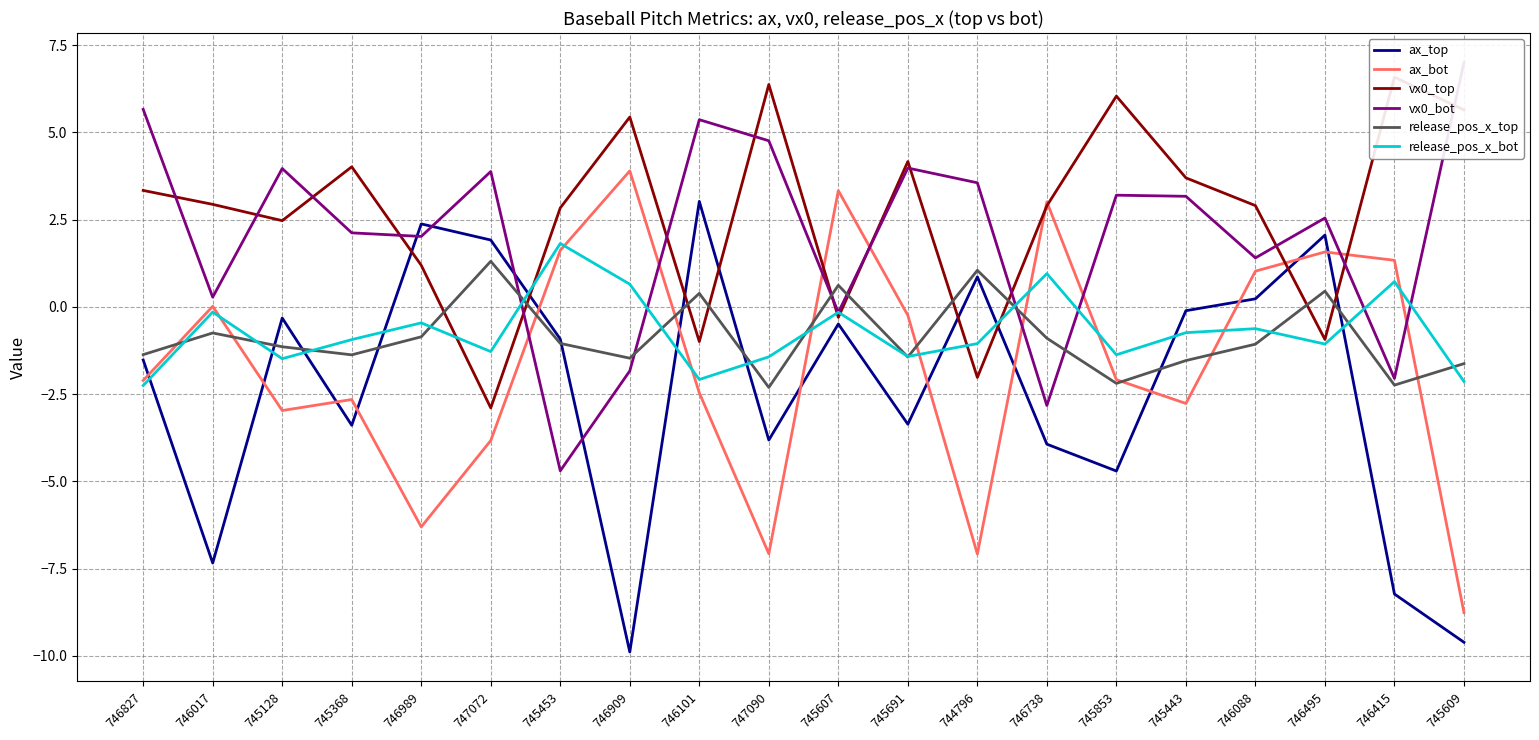

After their last crossing, which series has the higher values: release_pos_x_top or release_pos_x_bot?

release_pos_x_top